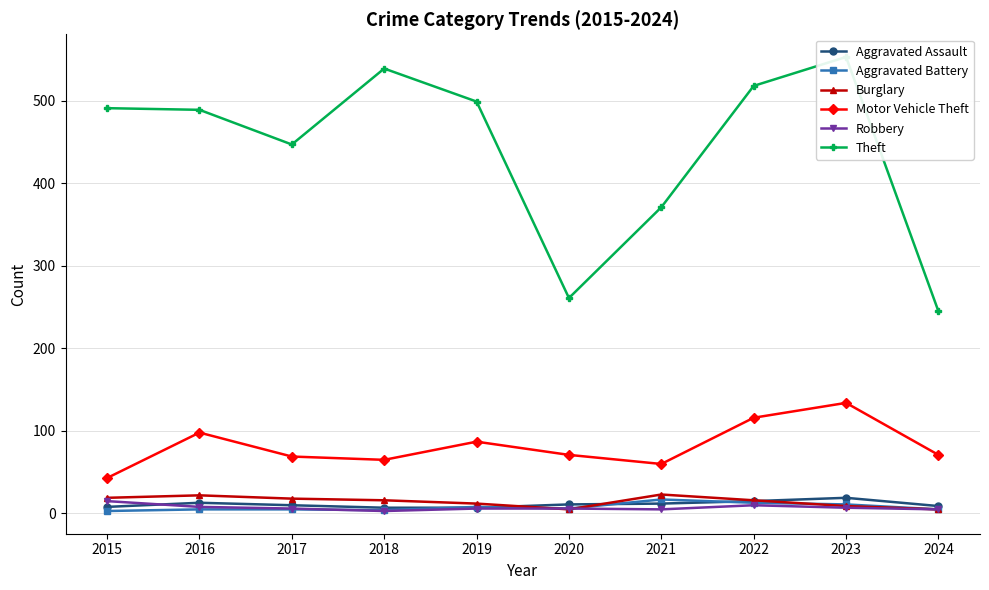

Is the value of Burglary at 2018 greater than the value of Robbery at 2024?

Yes